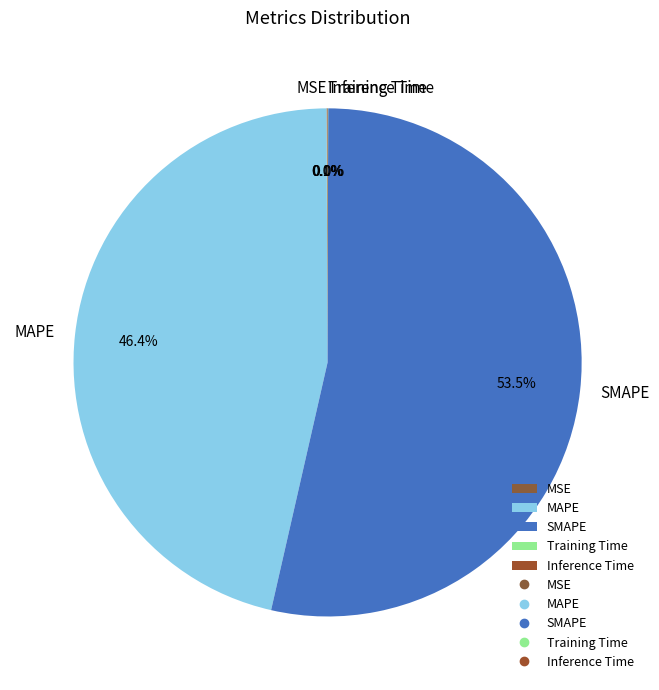

What is the ratio of the value at MAPE to the value at SMAPE?

0.9